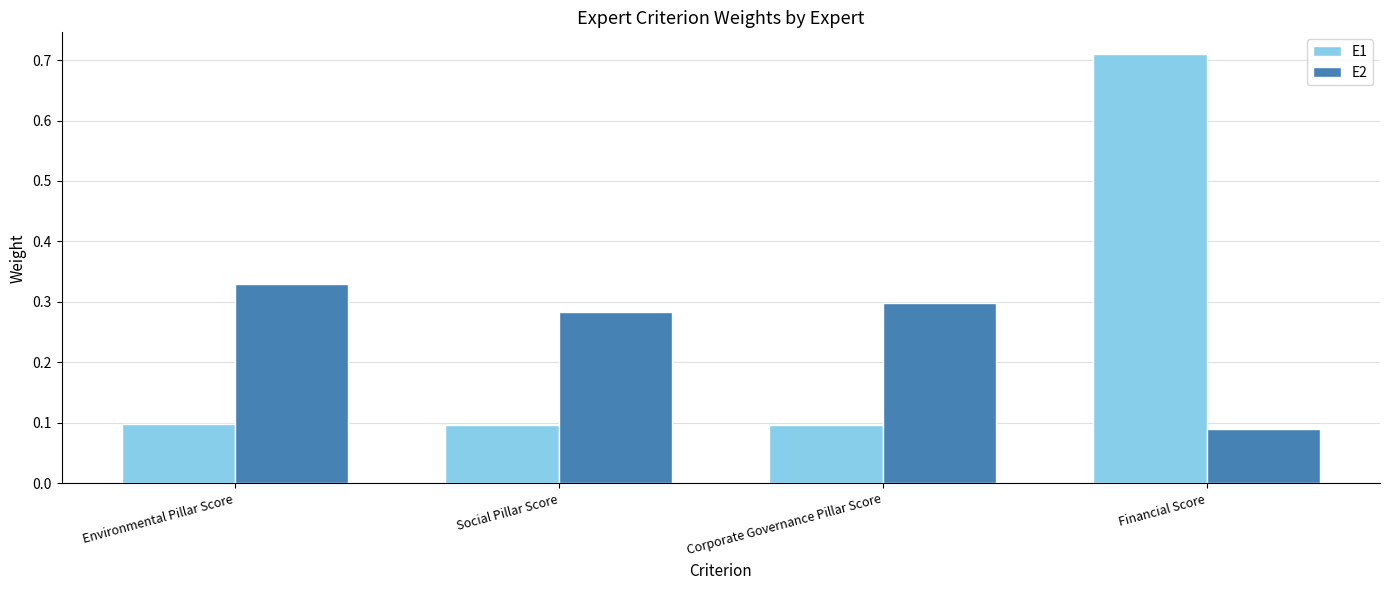

How many E1 values are between 0 and 1?

4